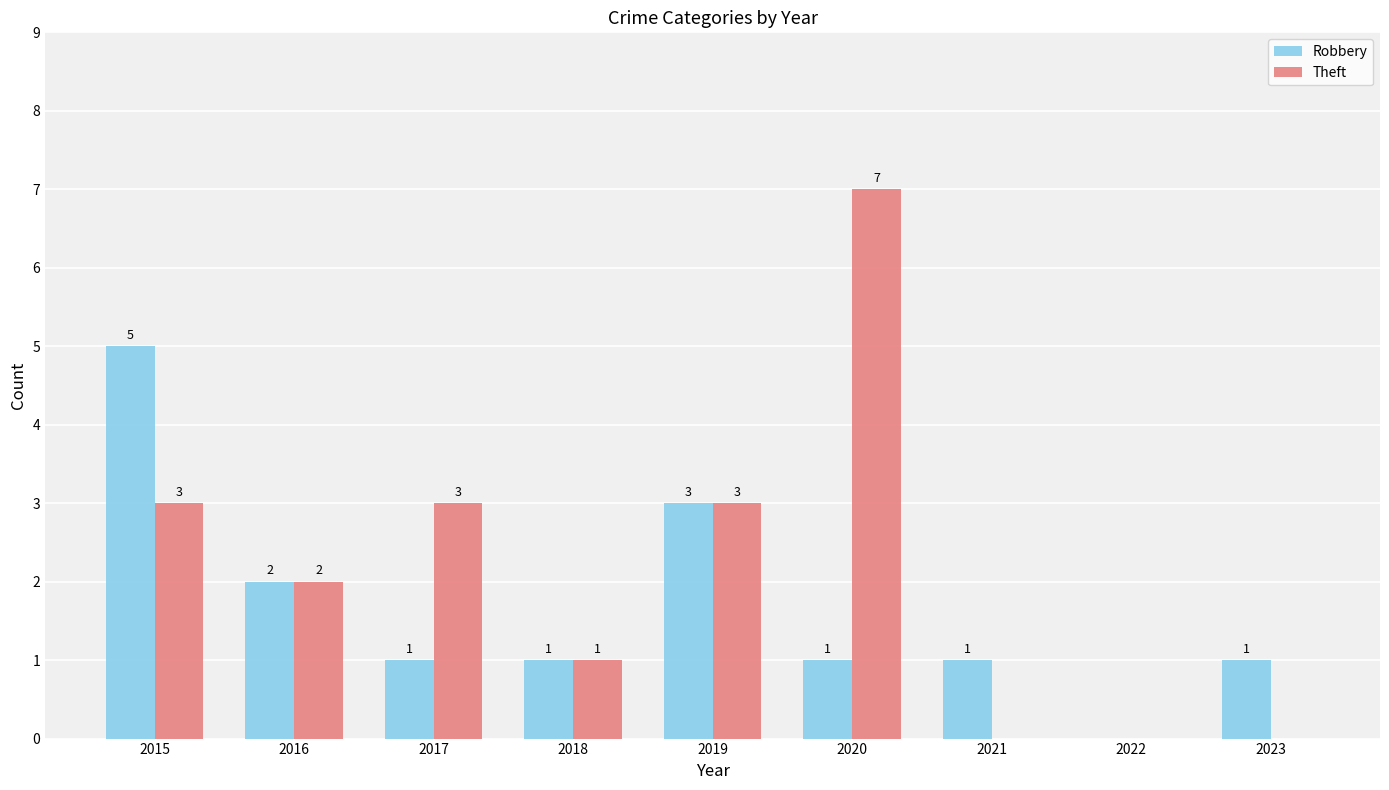

The Robbery series shows 2 at 2018. True or false?

False